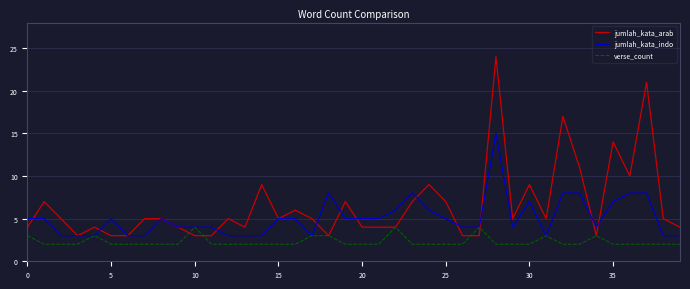

What are all the series names shown in the legend?

jumlah_kata_arab, jumlah_kata_indo, verse_count